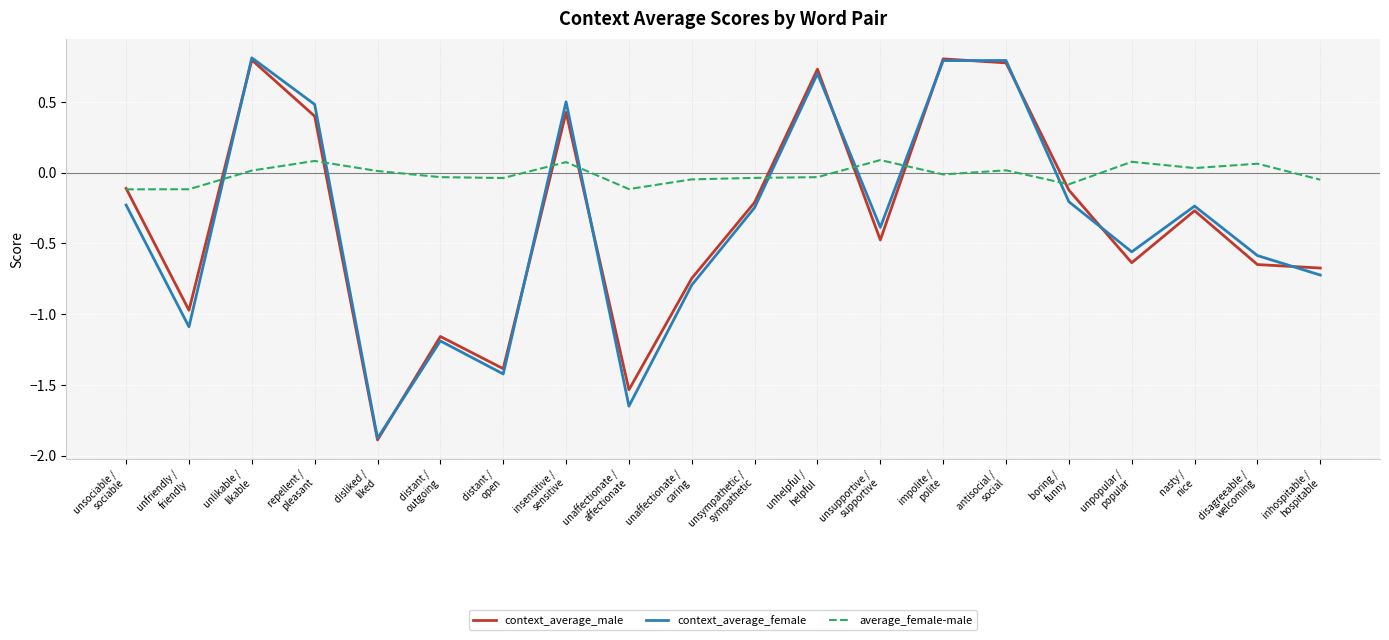

What position from the left is unfriendly /
friendly?

2